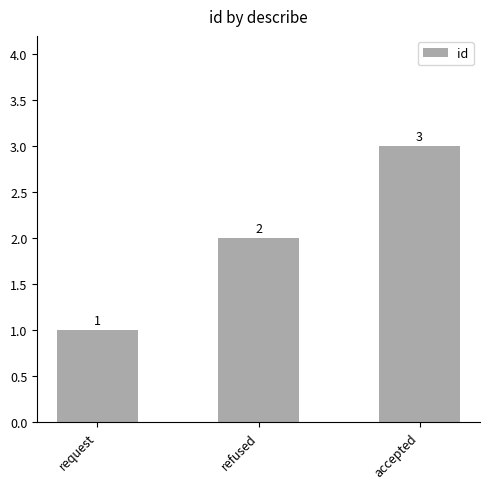

Which label corresponds to the largest value in the chart?

accepted